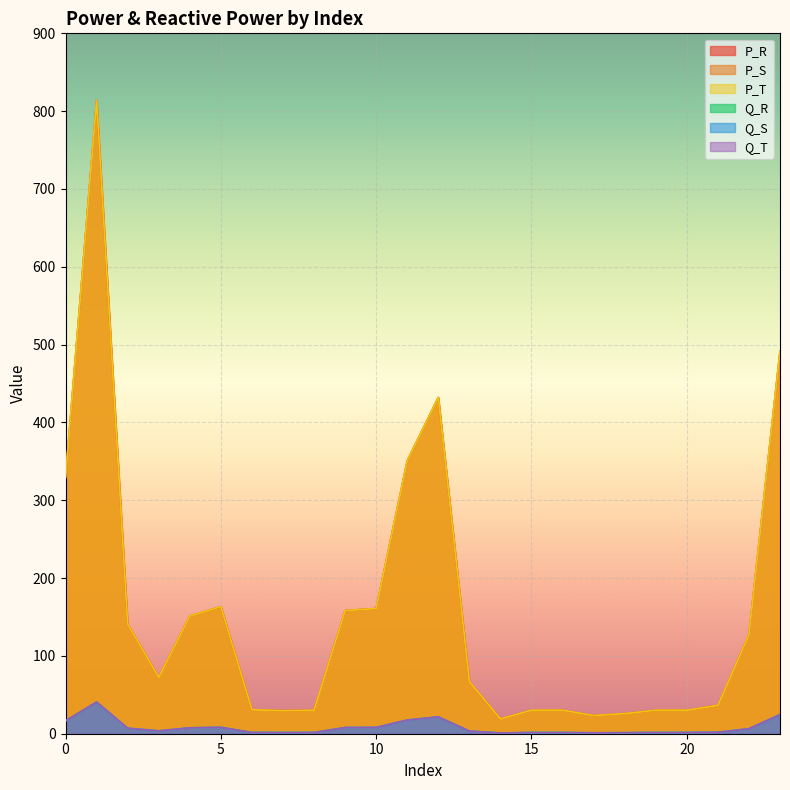

Reading left to right, what are all the values shown in this chart?

P_R: 329.4	813.8	140.5	72.4	151.2	163.3	30.8	29.6	30.2	158.2	160.8	350.6	432.1	66.9	19.0	30.2	30.2	23.4	25.8	30.2	30.2	36.5	127.1	491.2
P_S: 329.4	813.8	140.5	72.4	151.2	163.3	30.8	29.6	30.2	158.2	160.8	350.6	432.1	66.9	19.0	30.2	30.2	23.4	25.8	30.2	30.2	36.5	127.1	491.2
P_T: 329.4	813.8	140.5	72.4	151.2	163.3	30.8	29.6	30.2	158.2	160.8	350.6	432.1	66.9	19.0	30.2	30.2	23.4	25.8	30.2	30.2	36.5	127.1	491.2
Q_R: 16.5	40.7	7.0	3.6	7.6	8.2	1.5	1.5	1.5	7.9	8.0	17.5	21.6	3.3	0.9	1.5	1.5	1.2	1.3	1.5	1.5	1.8	6.4	24.6
Q_S: 16.5	40.7	7.0	3.6	7.6	8.2	1.5	1.5	1.5	7.9	8.0	17.5	21.6	3.3	0.9	1.5	1.5	1.2	1.3	1.5	1.5	1.8	6.4	24.6
Q_T: 16.5	40.7	7.0	3.6	7.6	8.2	1.5	1.5	1.5	7.9	8.0	17.5	21.6	3.3	0.9	1.5	1.5	1.2	1.3	1.5	1.5	1.8	6.4	24.6